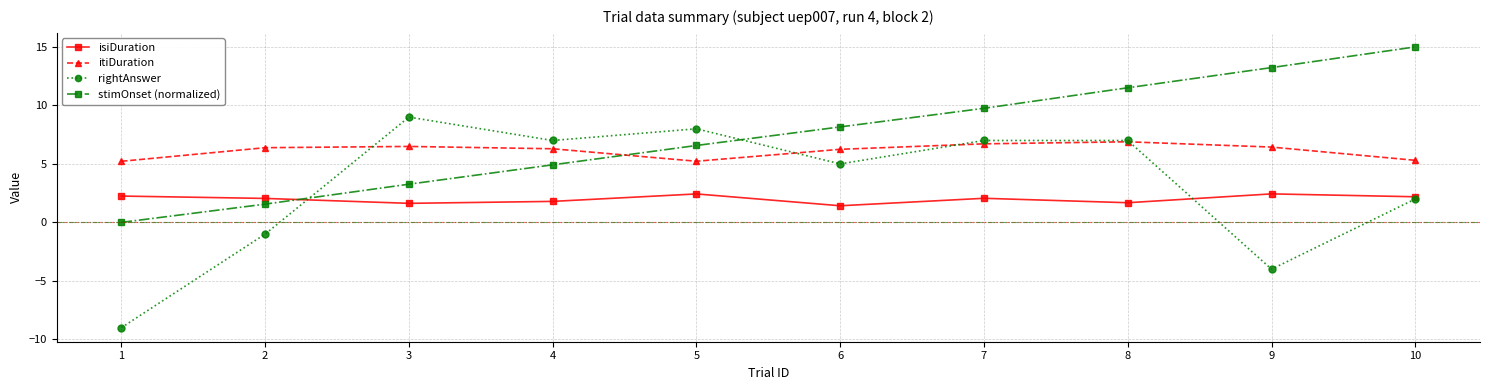

Rank the series at 2 from lowest to highest value.

rightAnswer, stimOnset (normalized), isiDuration, itiDuration